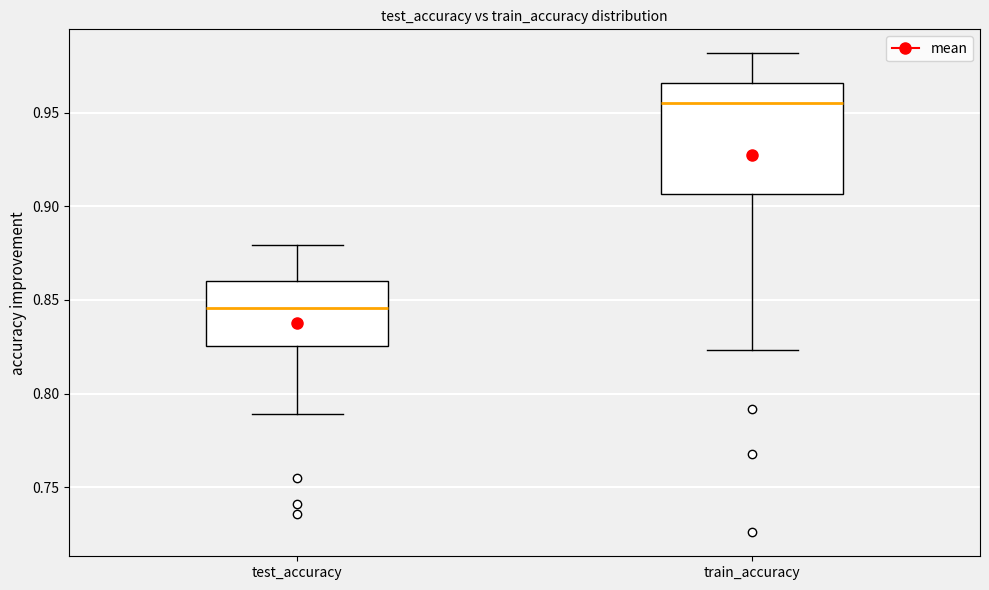

Which box has the highest median line?

train_accuracy